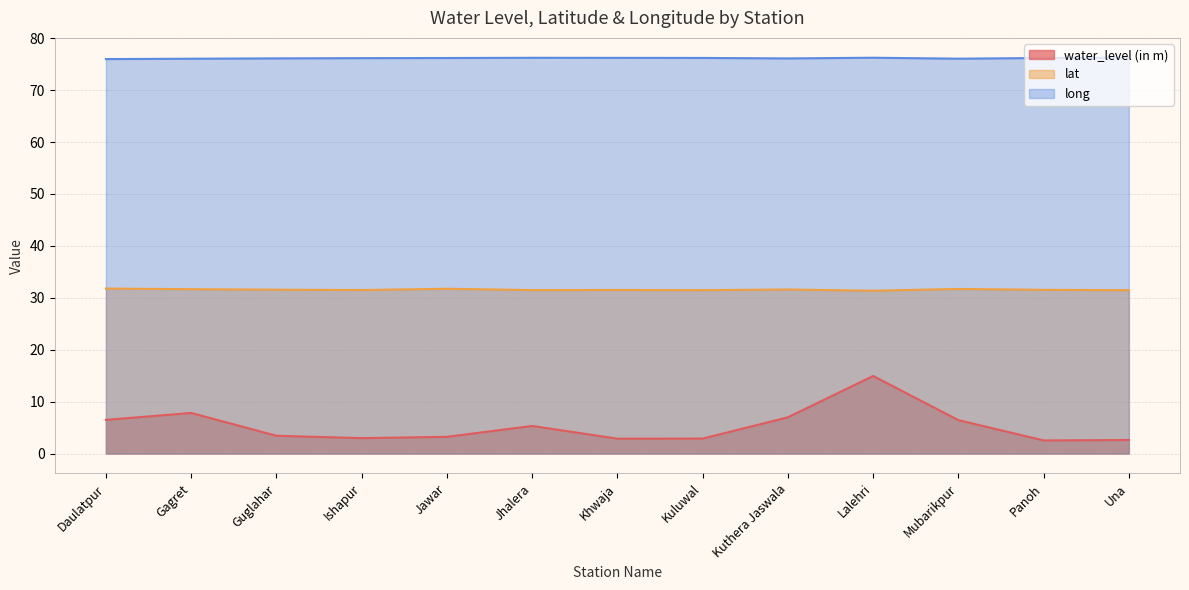

True or false: long has more than 2 interior local peaks.

False